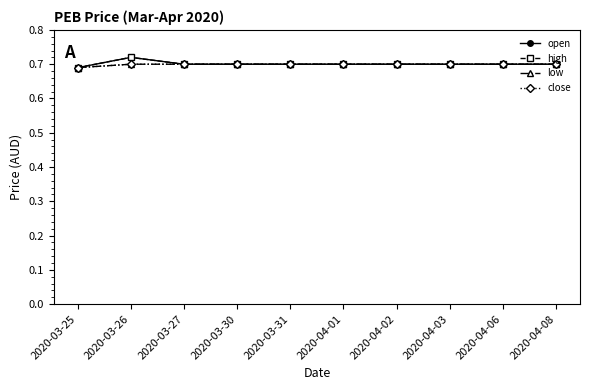

Does the chart have visible grid lines?

No